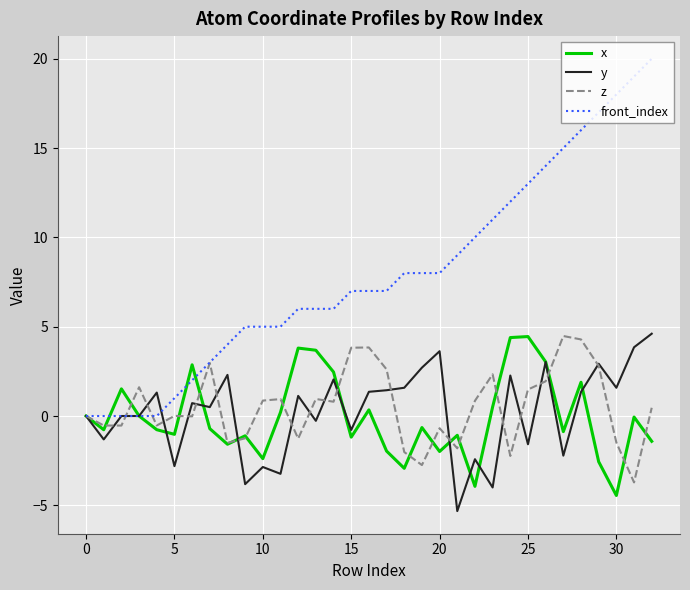

What is the smallest value displayed?

-5.3